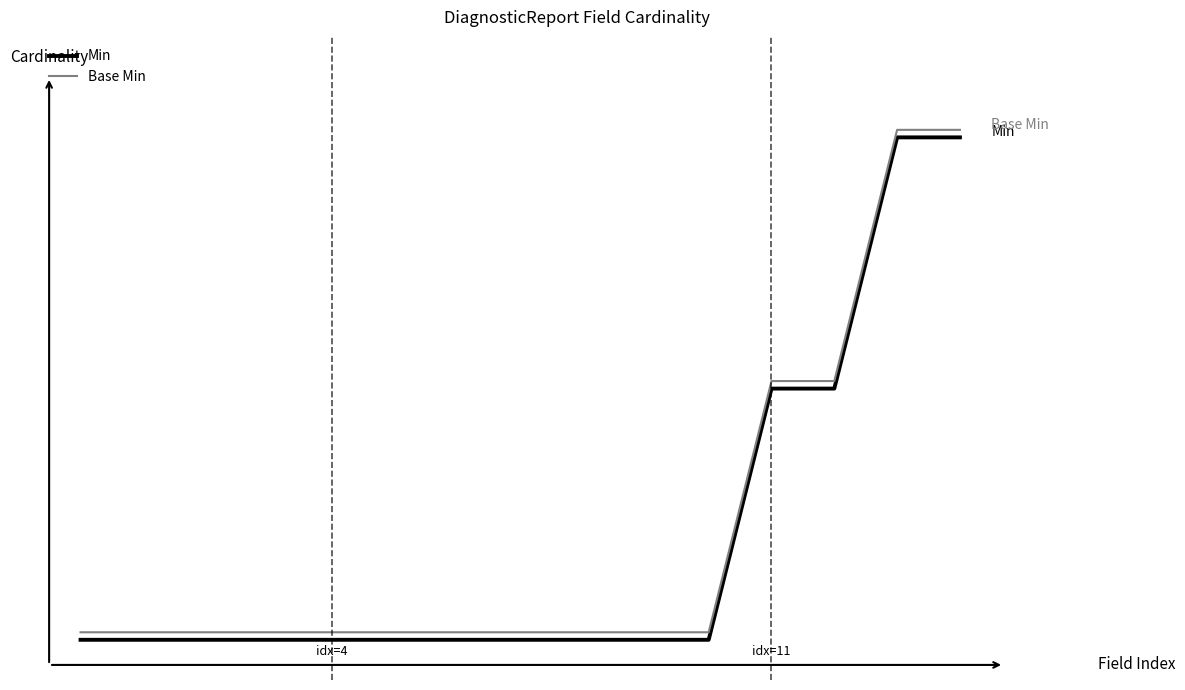

True or false: Min has more than 1 points higher than both neighbors.

False